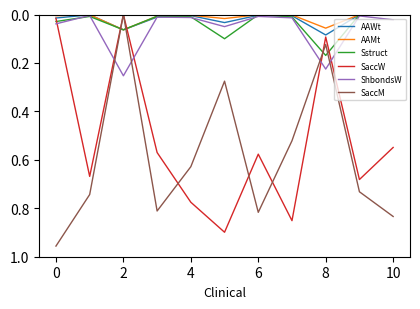

Does the chart have visible grid lines?

No